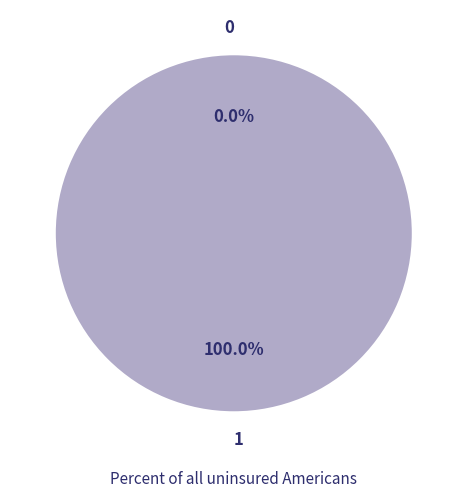

Which category accounts for the majority?

1